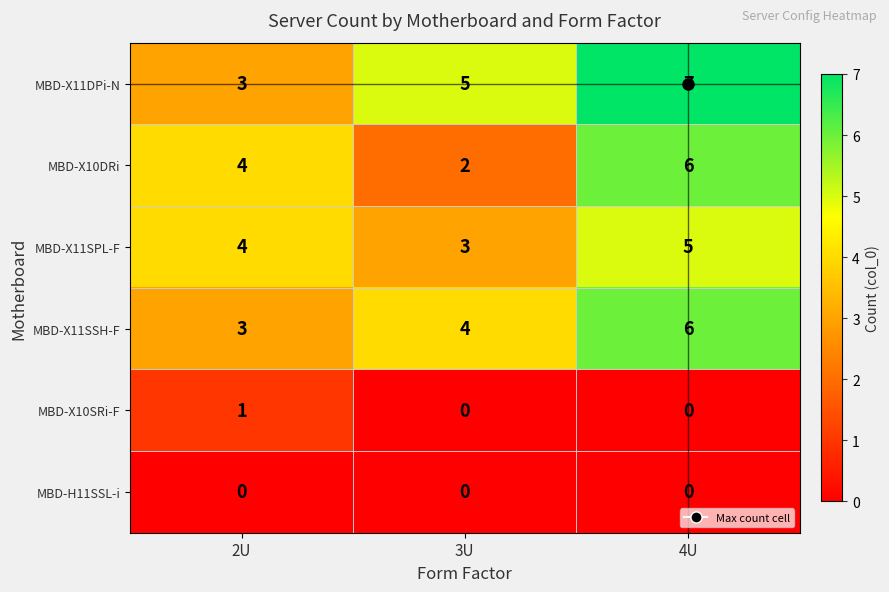

Is it true that MBD-X11SSH-F equals 2 at 3U?

False